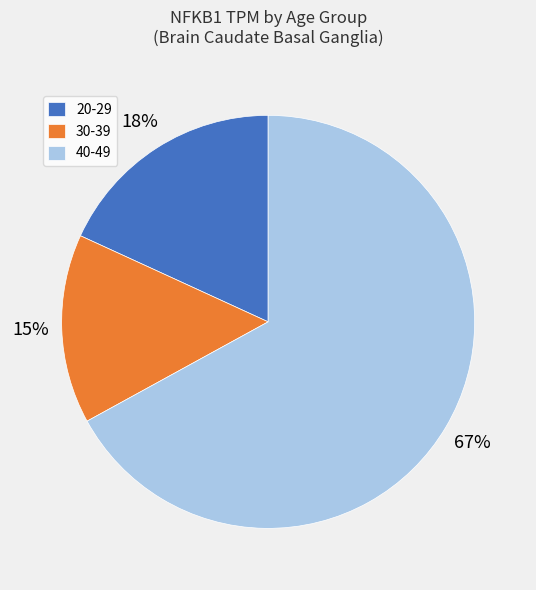

To the nearest percent, what percentage of the pie is 30-39?

15%